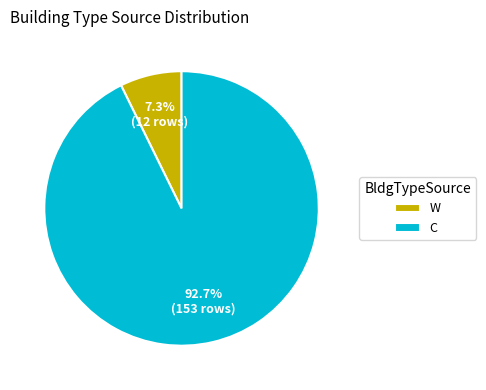

The C slice represents 83% of the pie. True or false?

False